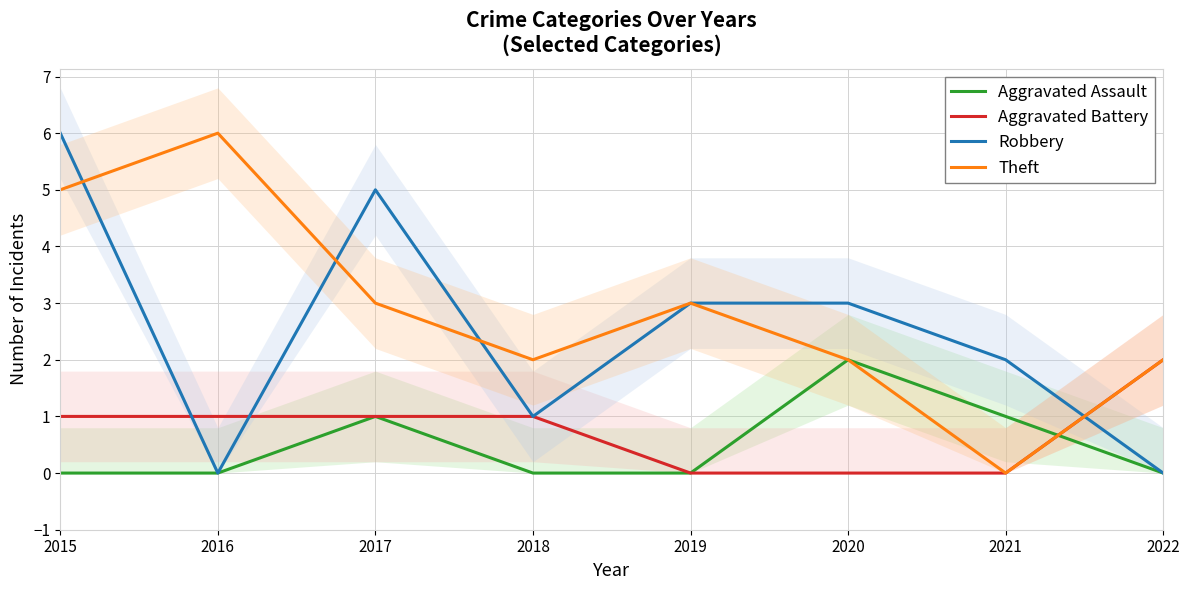

How many data points in Theft are less than 3?

4